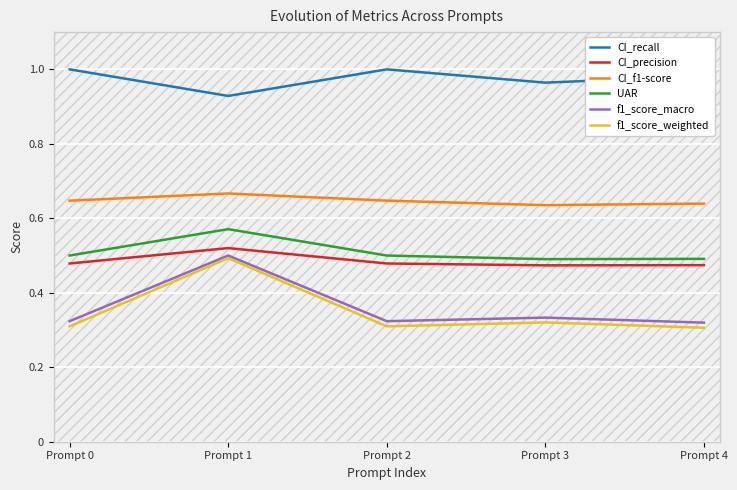

What is the total value across all series at Prompt 2?

3.3